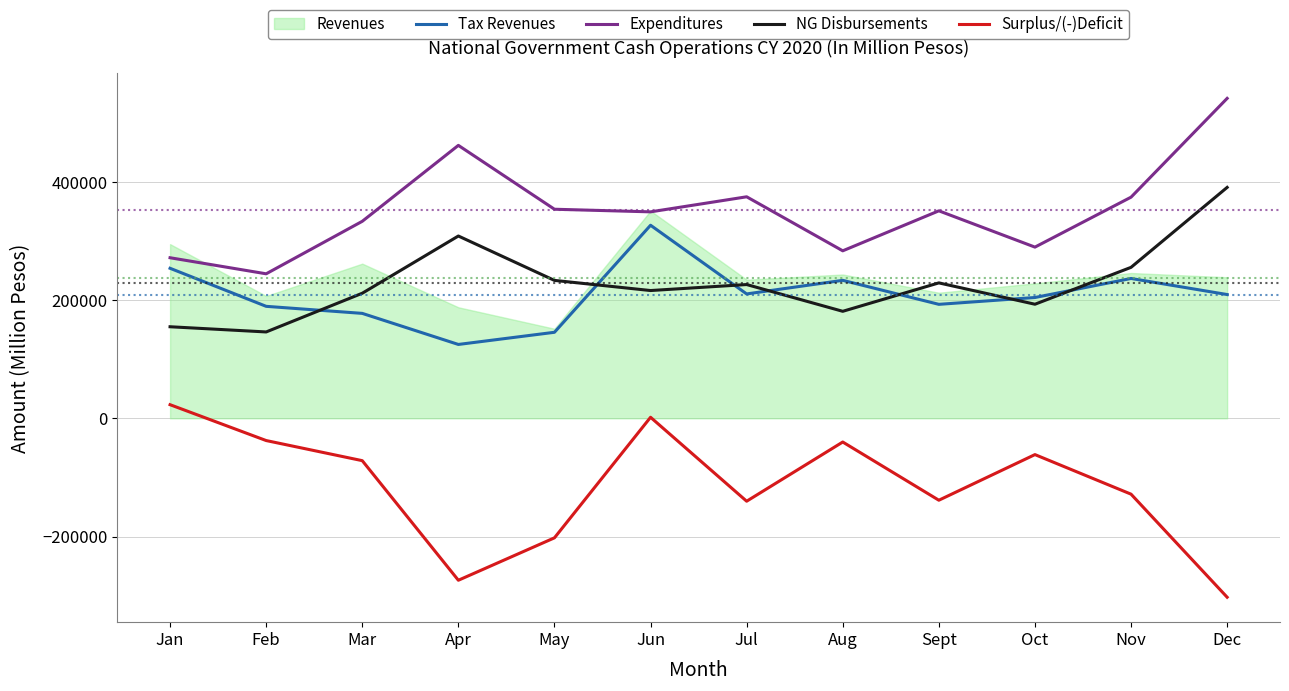

What is the highest value of the Tax Revenues series?

326559.0